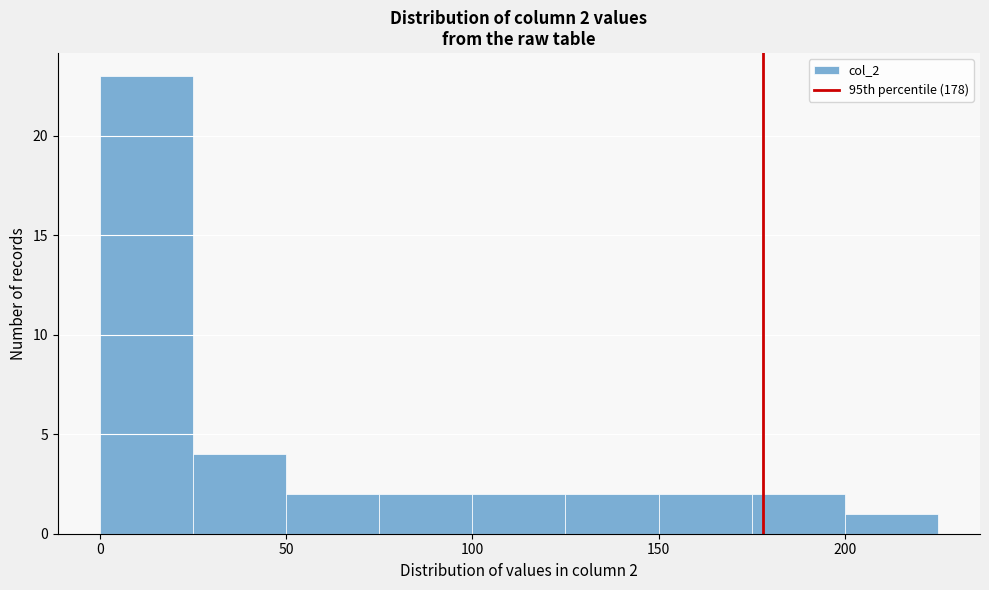

Over which range of the x-axis is the bar tallest?

0 to 25